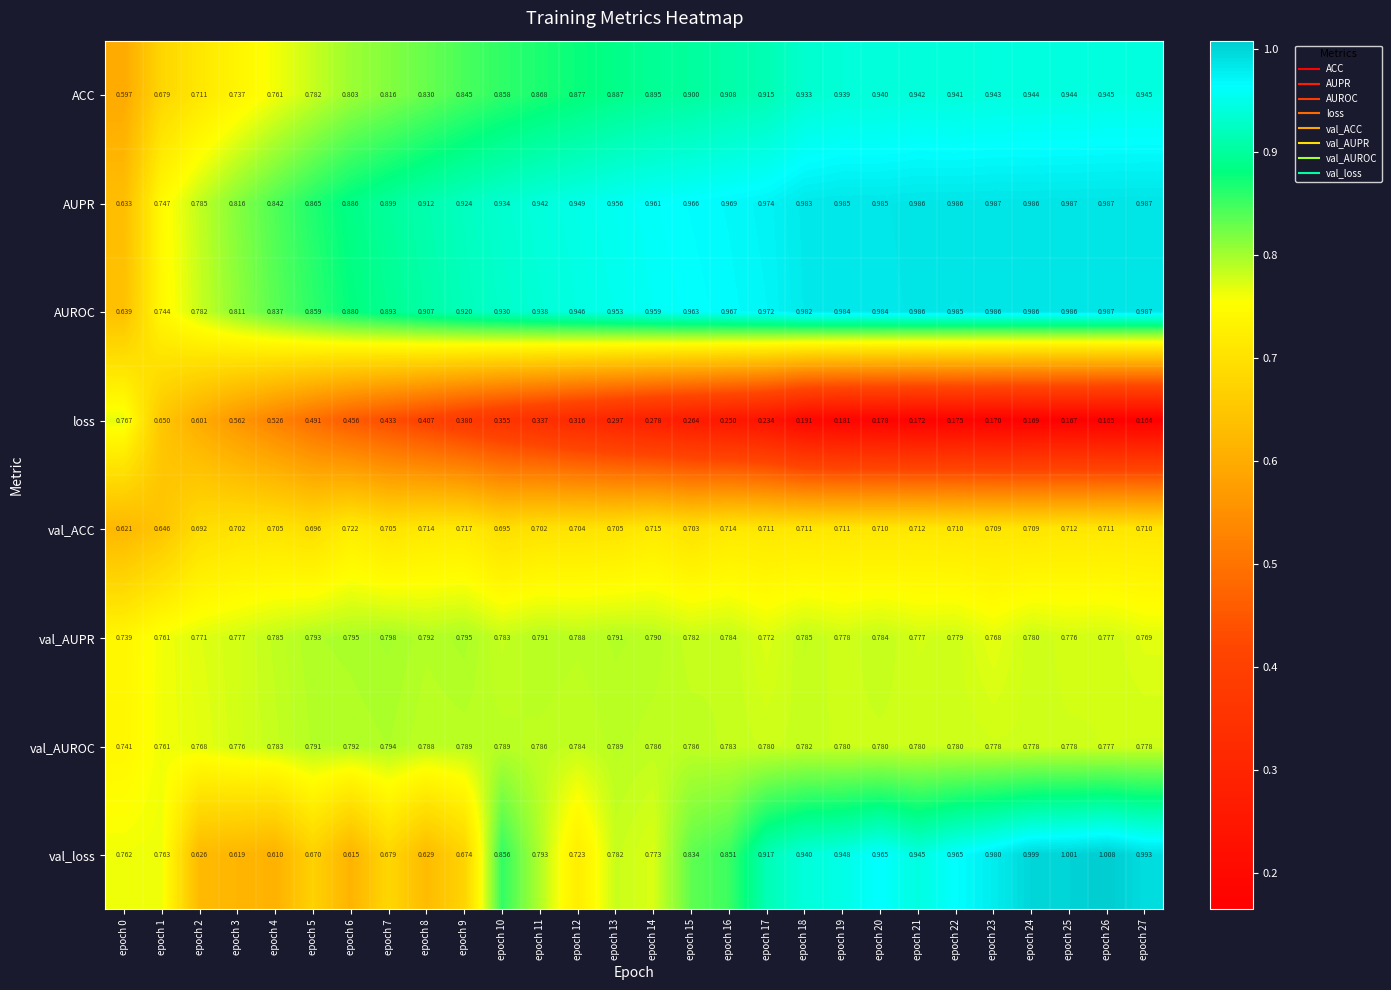

Rank the series at epoch 10 from lowest to highest value.

loss, val_ACC, val_AUPR, val_AUROC, val_loss, ACC, AUROC, AUPR